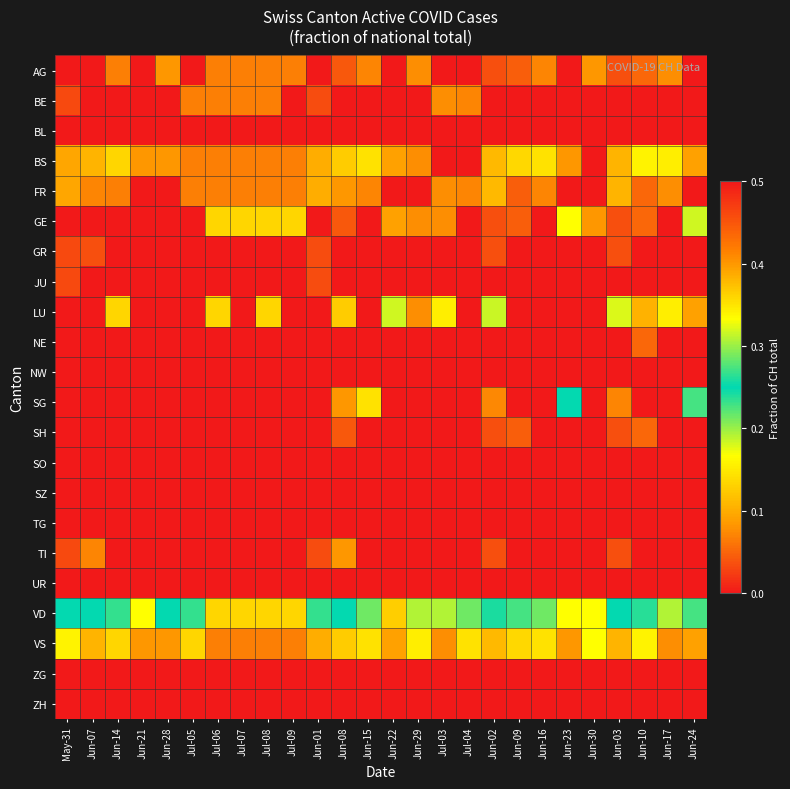

What is the total value across all series at Jun-08?

1.0